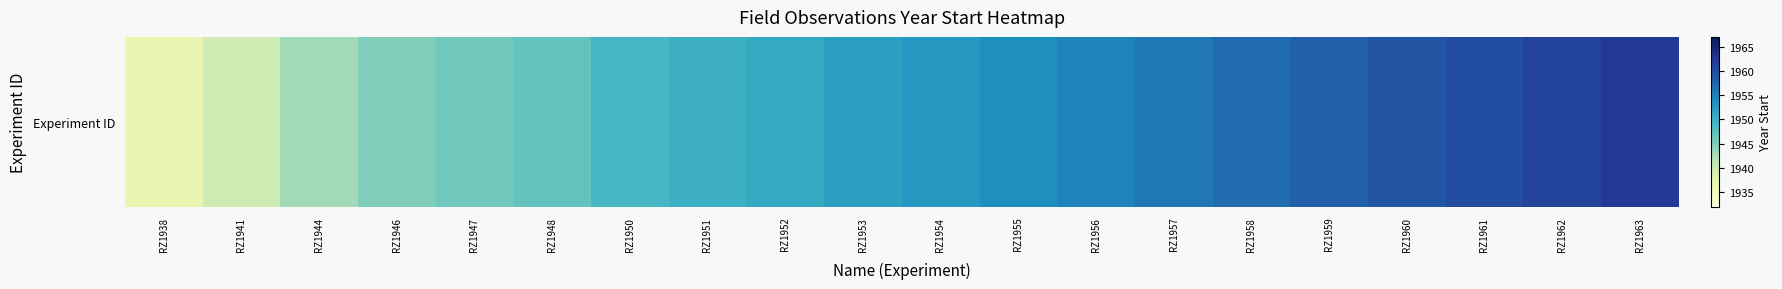

Reading right to left, transcribe all the data shown in this chart.

1962	1961	1960	1959	1958	1957	1956	1955	1954	1953	1952	1951	1950	1949	1947	1946	1945	1943	1940	1937